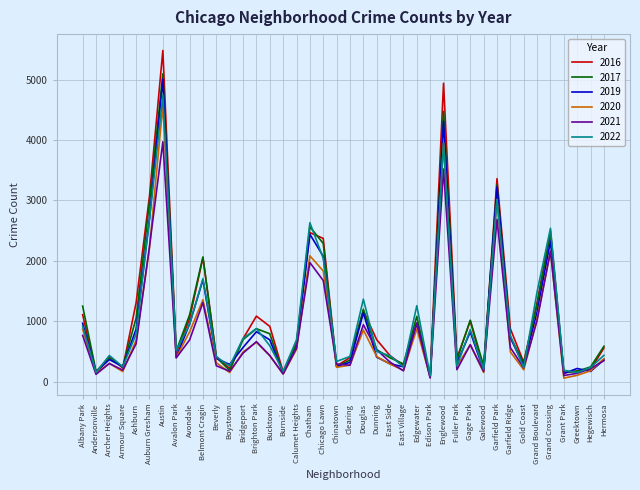

What is the total value across all series at Bridgeport?

3661